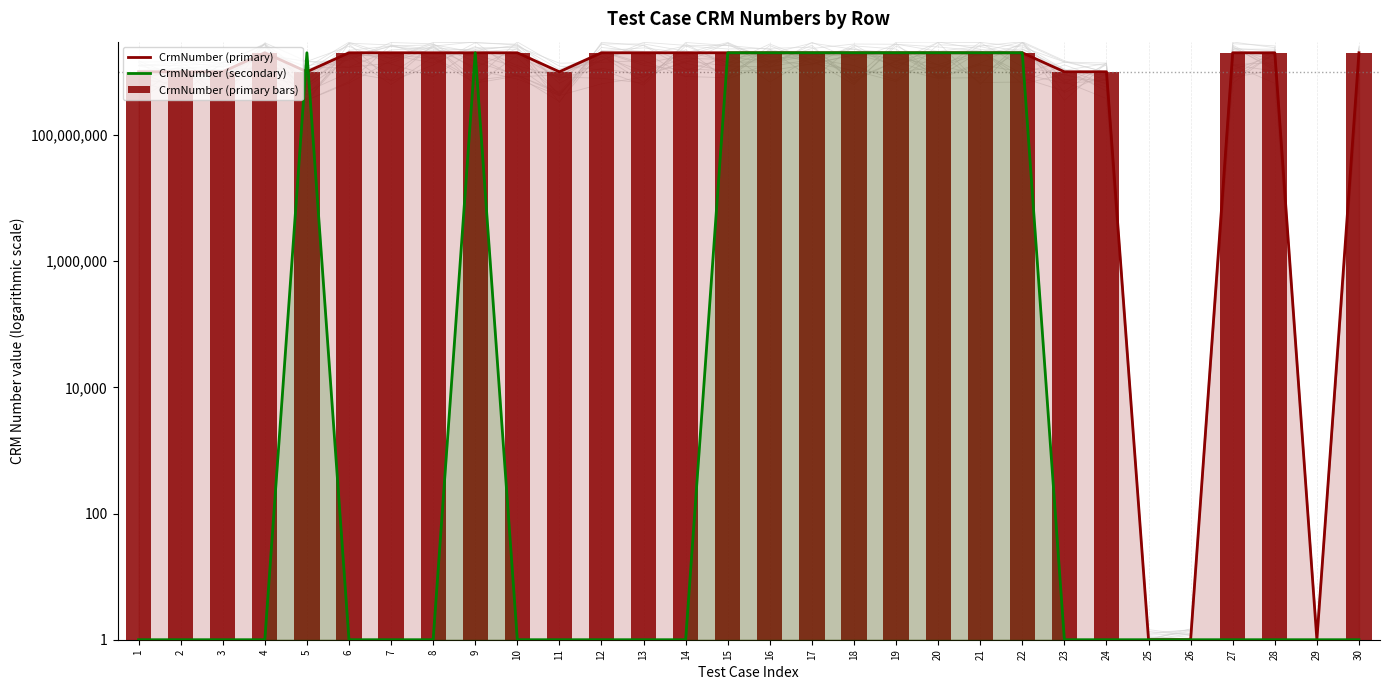

Reading right to left, list all the values displayed in this chart.

CrmNumber (primary): 2000624038	1	2000030505	2000098986	1	1	1000127293	1000017678	2000032371	2000096495	2000081296	2000072992	2000002190	2000067064	2000090251	2000423835	2000423835	2000416535	2000081435	1000156600	2000016680	2000081435	2000114421	2000001823	2000475624	1000189843	2000030501	1000017678	1000017678	1000017678
CrmNumber (secondary): 1	1	1	1	1	1	1	1	2000097983	2000516532	2000575954	2000634677	2000634677	2000081296	2000037465	2000130951	1	1	1	1	1	2000068921	1	1	1	2000113384	1	1	1	1
CrmNumber (primary bars): 2000624038	1	2000030505	2000098986	1	1	1000127293	1000017678	2000032371	2000096495	2000081296	2000072992	2000002190	2000067064	2000090251	2000423835	2000423835	2000416535	2000081435	1000156600	2000016680	2000081435	2000114421	2000001823	2000475624	1000189843	2000030501	1000017678	1000017678	1000017678